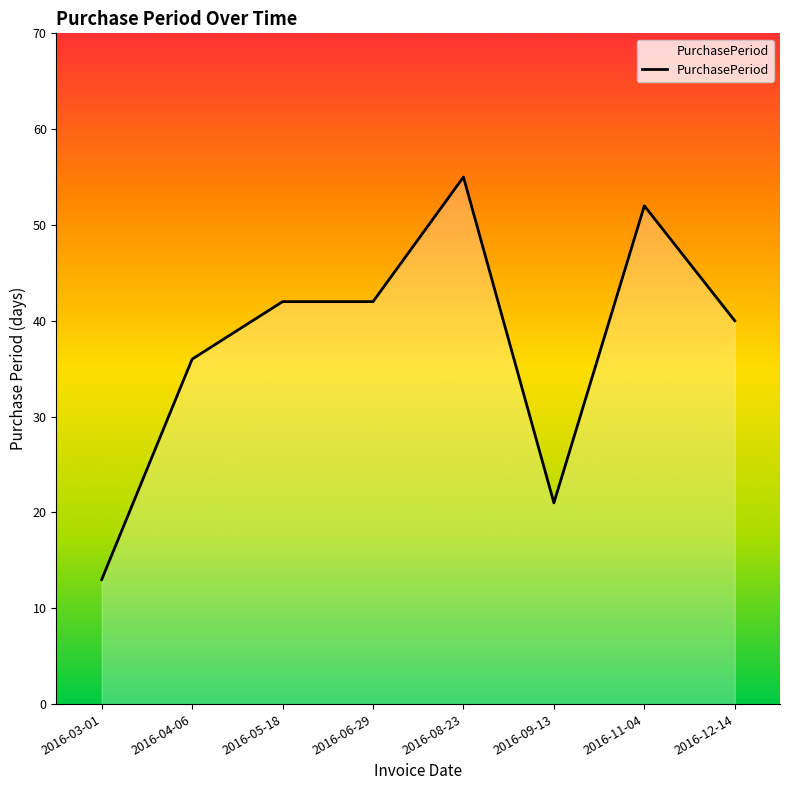

What is the ratio of the value at 2016-08-23 to the value at 2016-12-14?

1.4